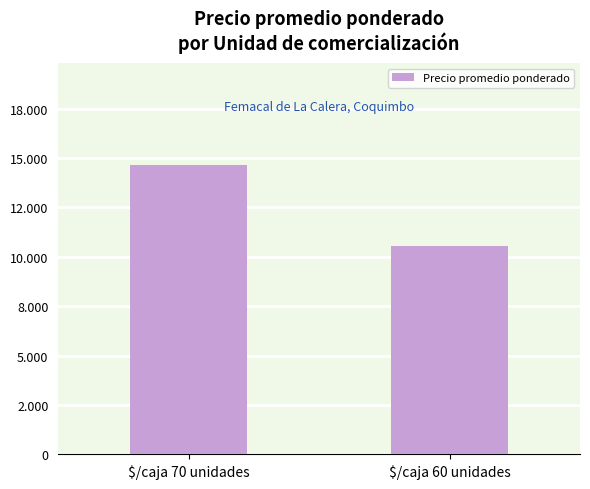

What is the difference between the values at $/caja 60 unidades and $/caja 70 unidades?

4127.2